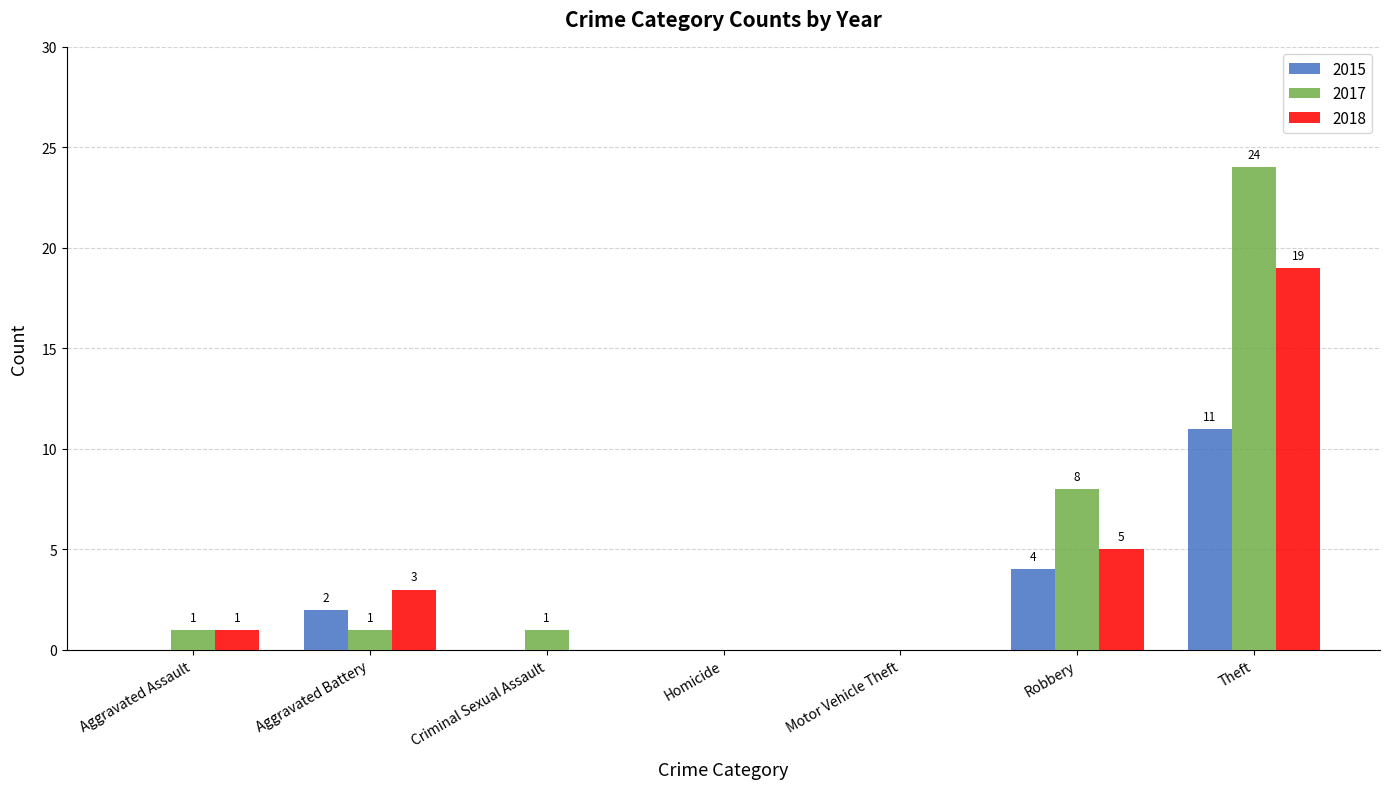

The 2018 series shows 9 at Robbery. True or false?

False